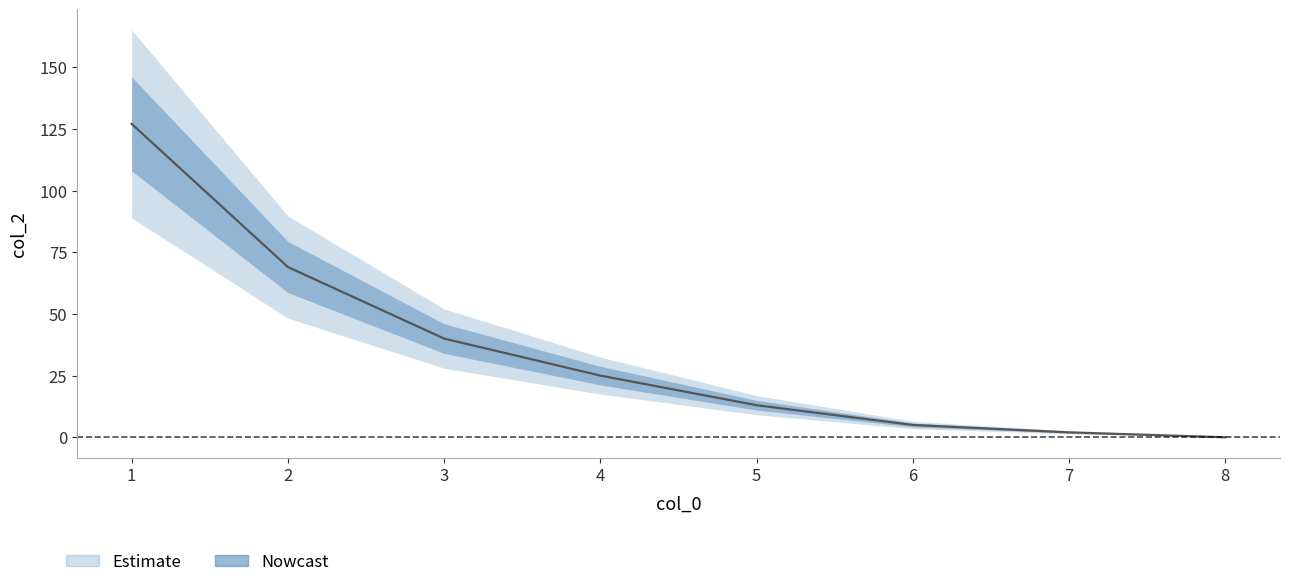

Reading left to right, list all the values displayed in this chart.

127	69	40	25	13	5	2	0